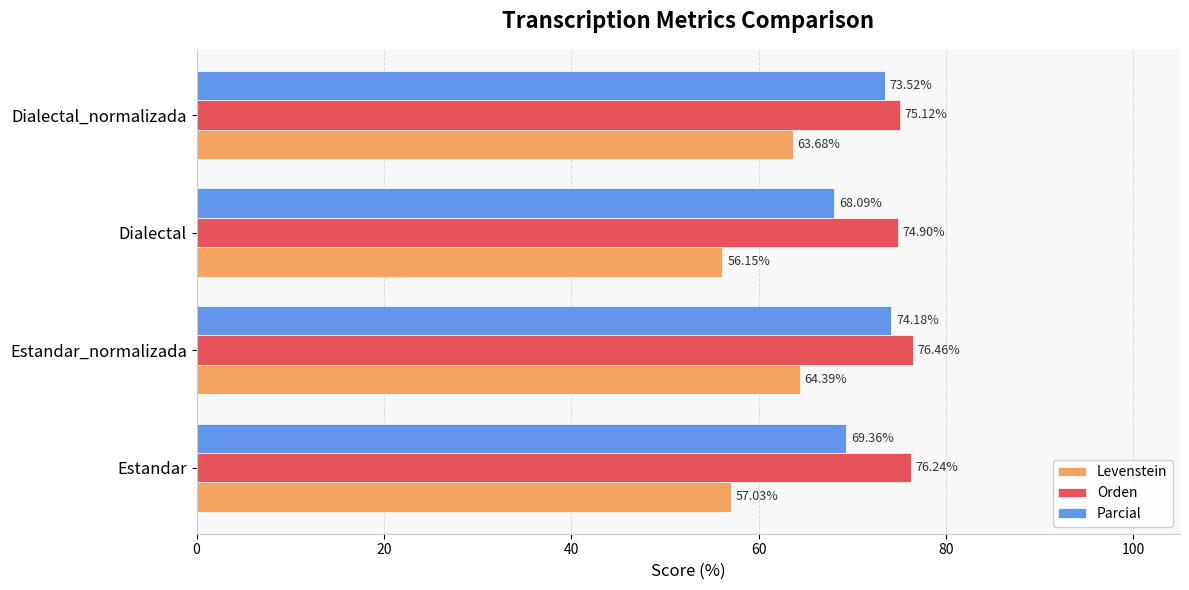

List the labels in order of Parcial value, smallest first.

Dialectal, Estandar, Dialectal_normalizada, Estandar_normalizada